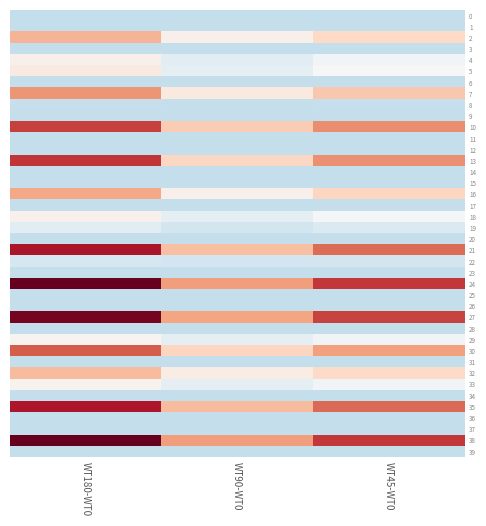

What is the total value across all series at WT180-WT0?

395.3